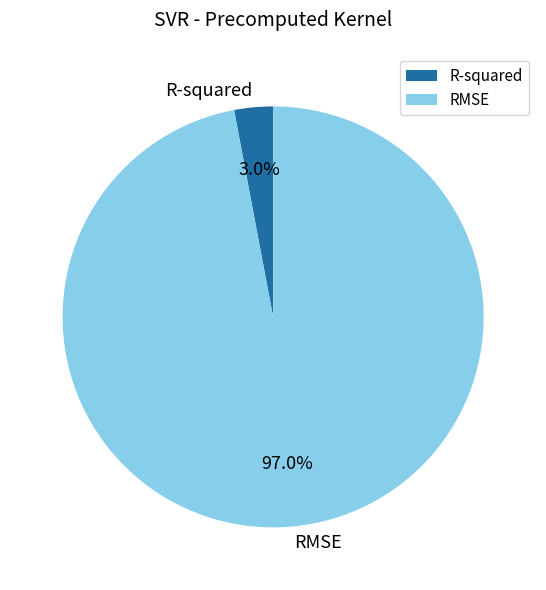

To the nearest percent, what is the difference between the largest and smallest slice percentages?

94%